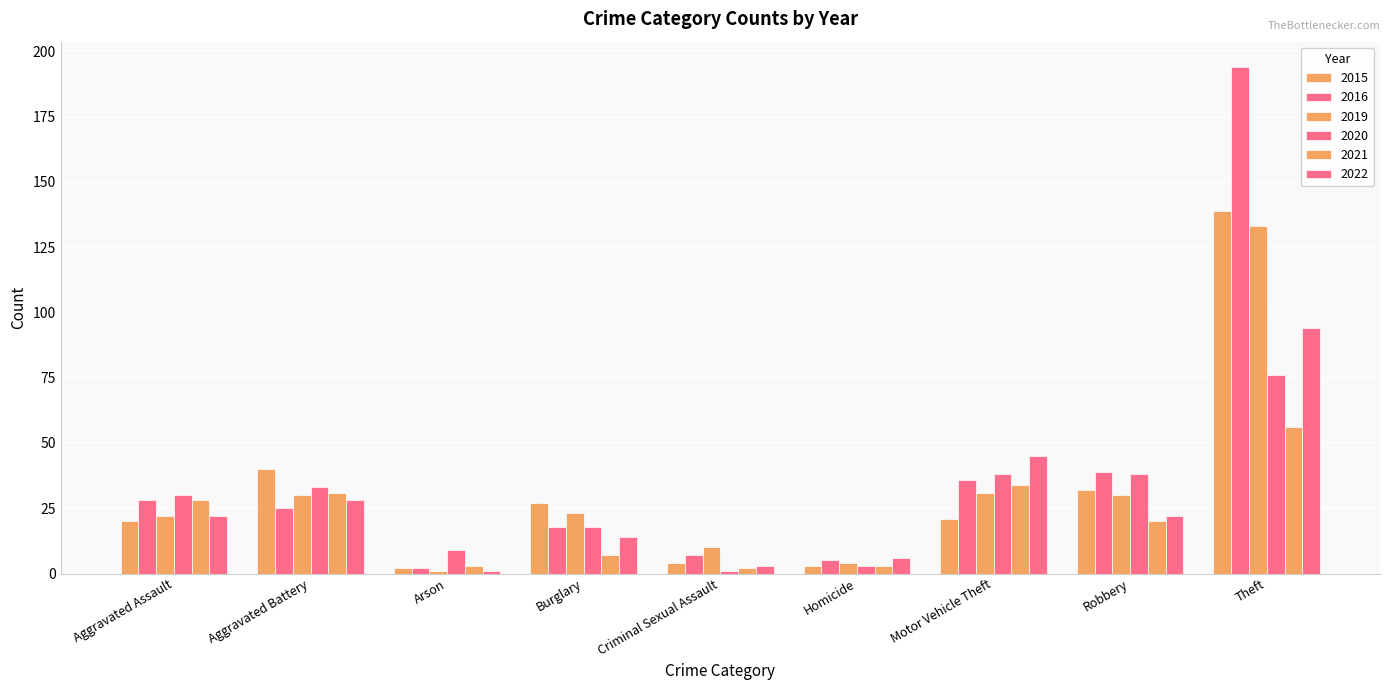

Rank the categories by 2022 value from lowest to highest.

Arson, Criminal Sexual Assault, Homicide, Burglary, Aggravated Assault, Robbery, Aggravated Battery, Motor Vehicle Theft, Theft